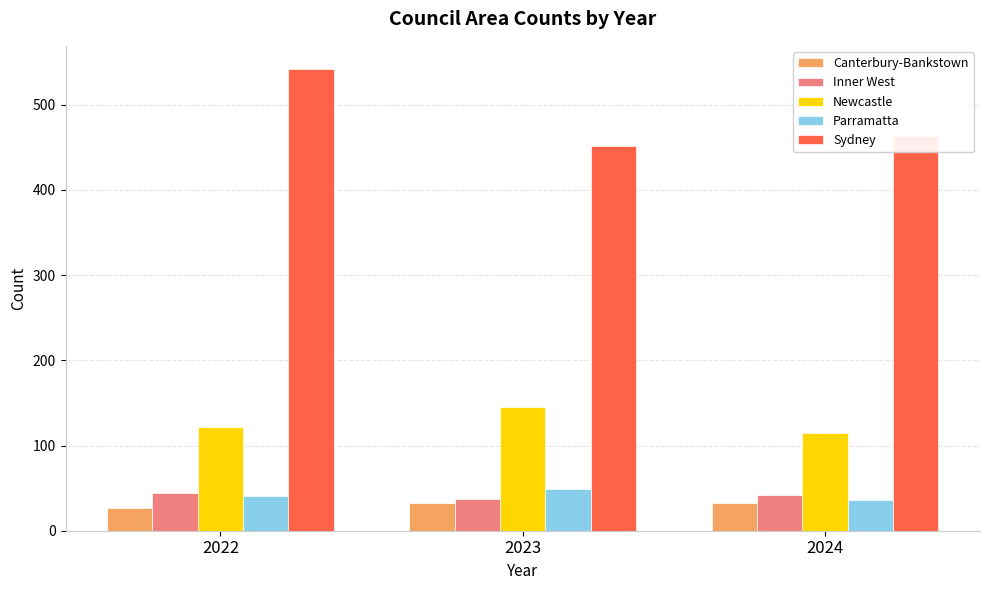

What is the maximum value for Inner West?

44